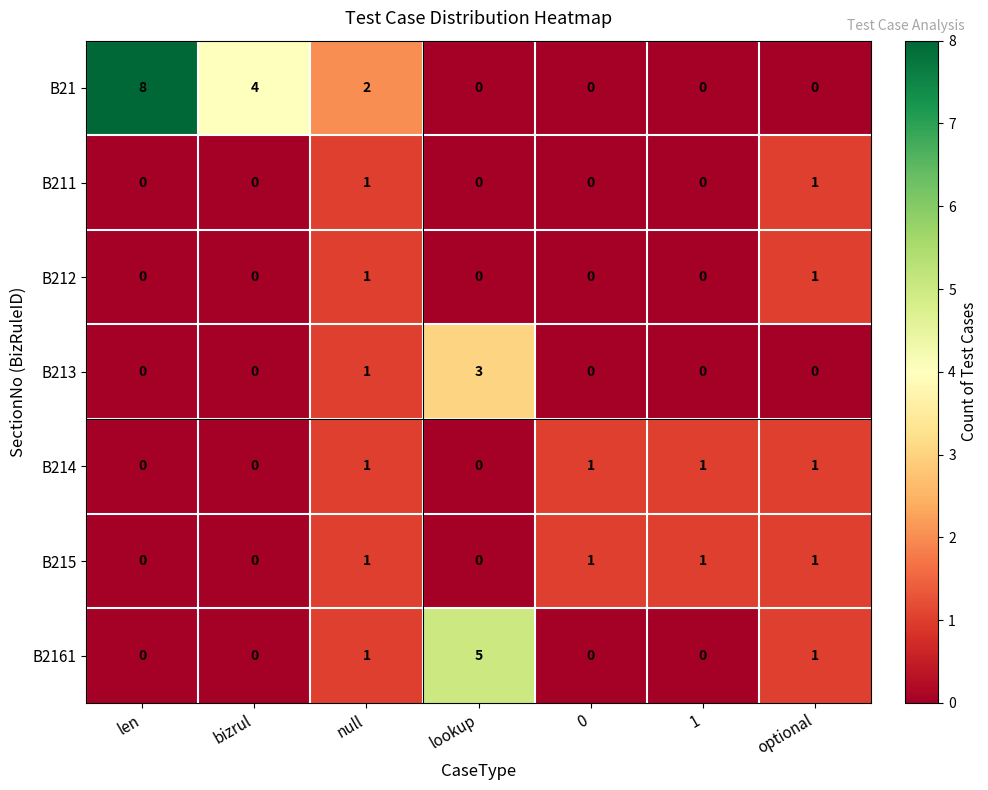

Is it true that B213 equals 0 at 0?

True